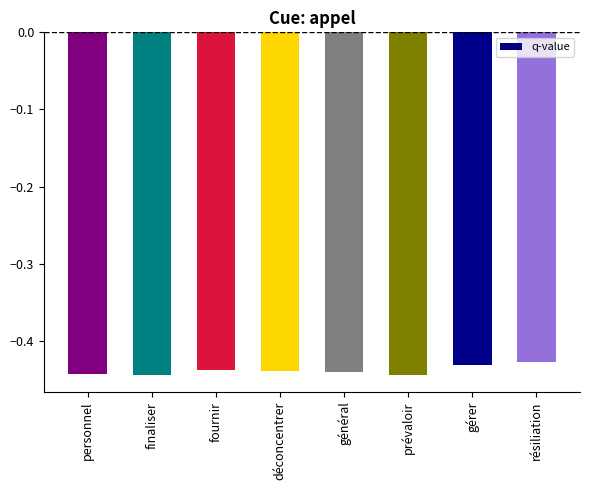

True or false: the data shows -0.4 at gérer.

True